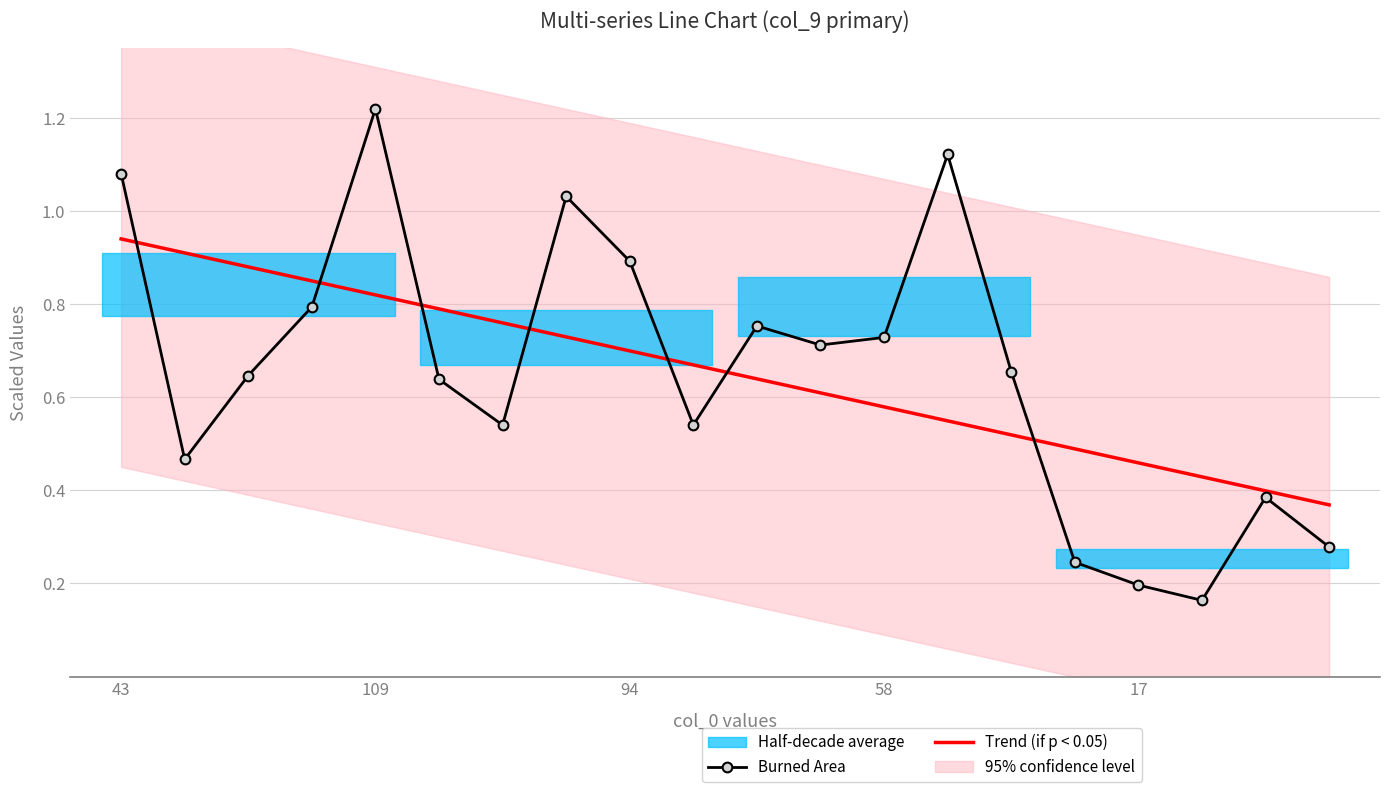

Which series ends up on top after the final intersection of Trend (if p < 0.05) and Burned Area?

Trend (if p < 0.05)